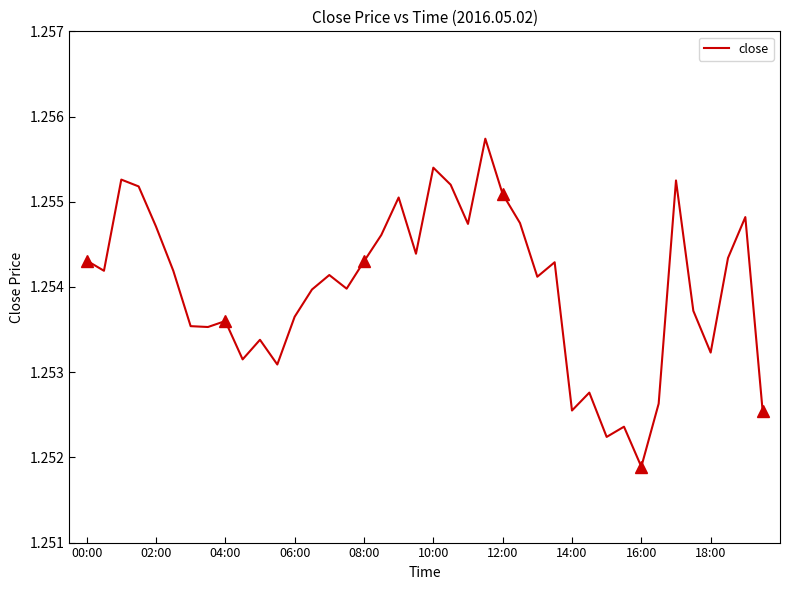

Which category has the lowest value in the close series?

16:00